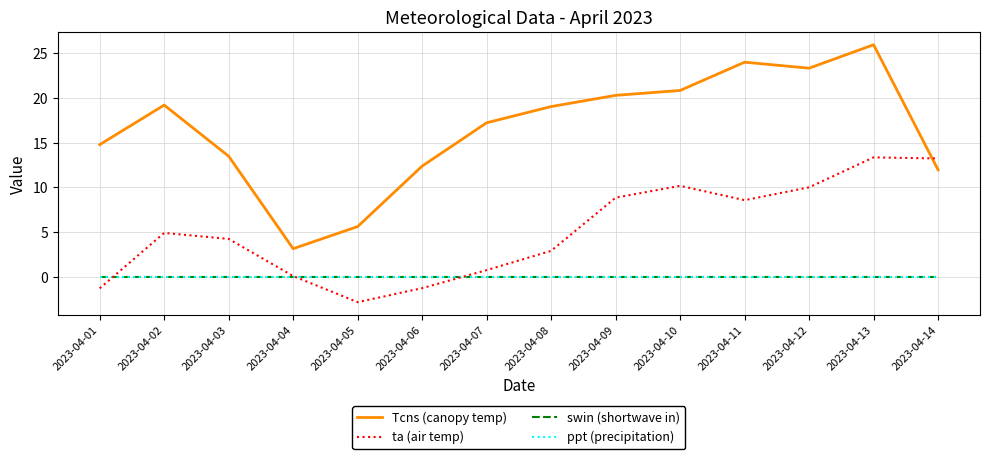

What is the value of the Tcns (canopy temp) point at the 14th from the left?

12.0